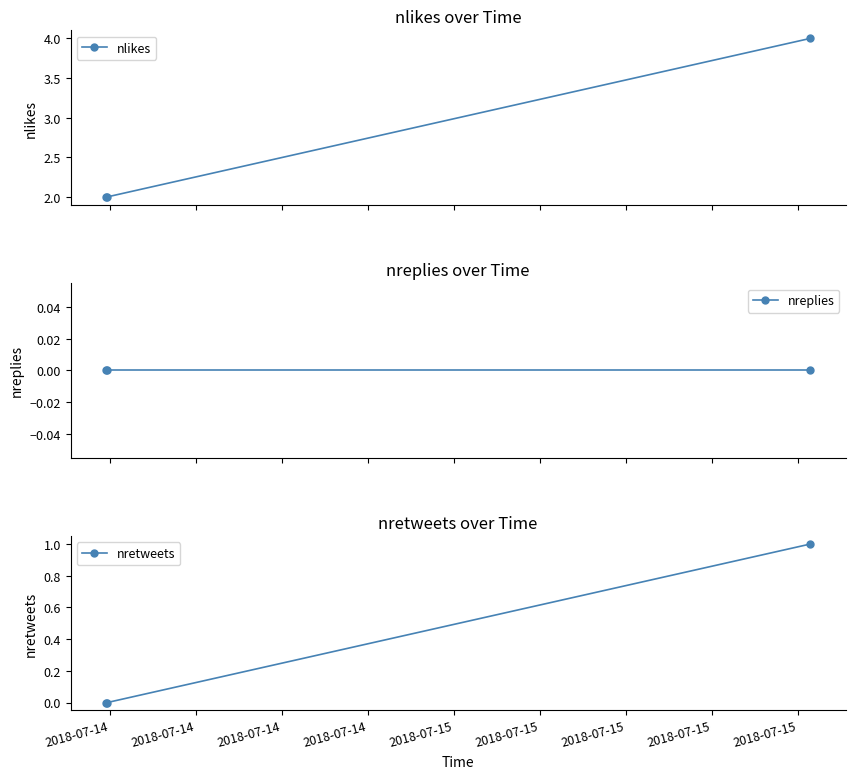

Which series has the largest total across all categories?

nlikes